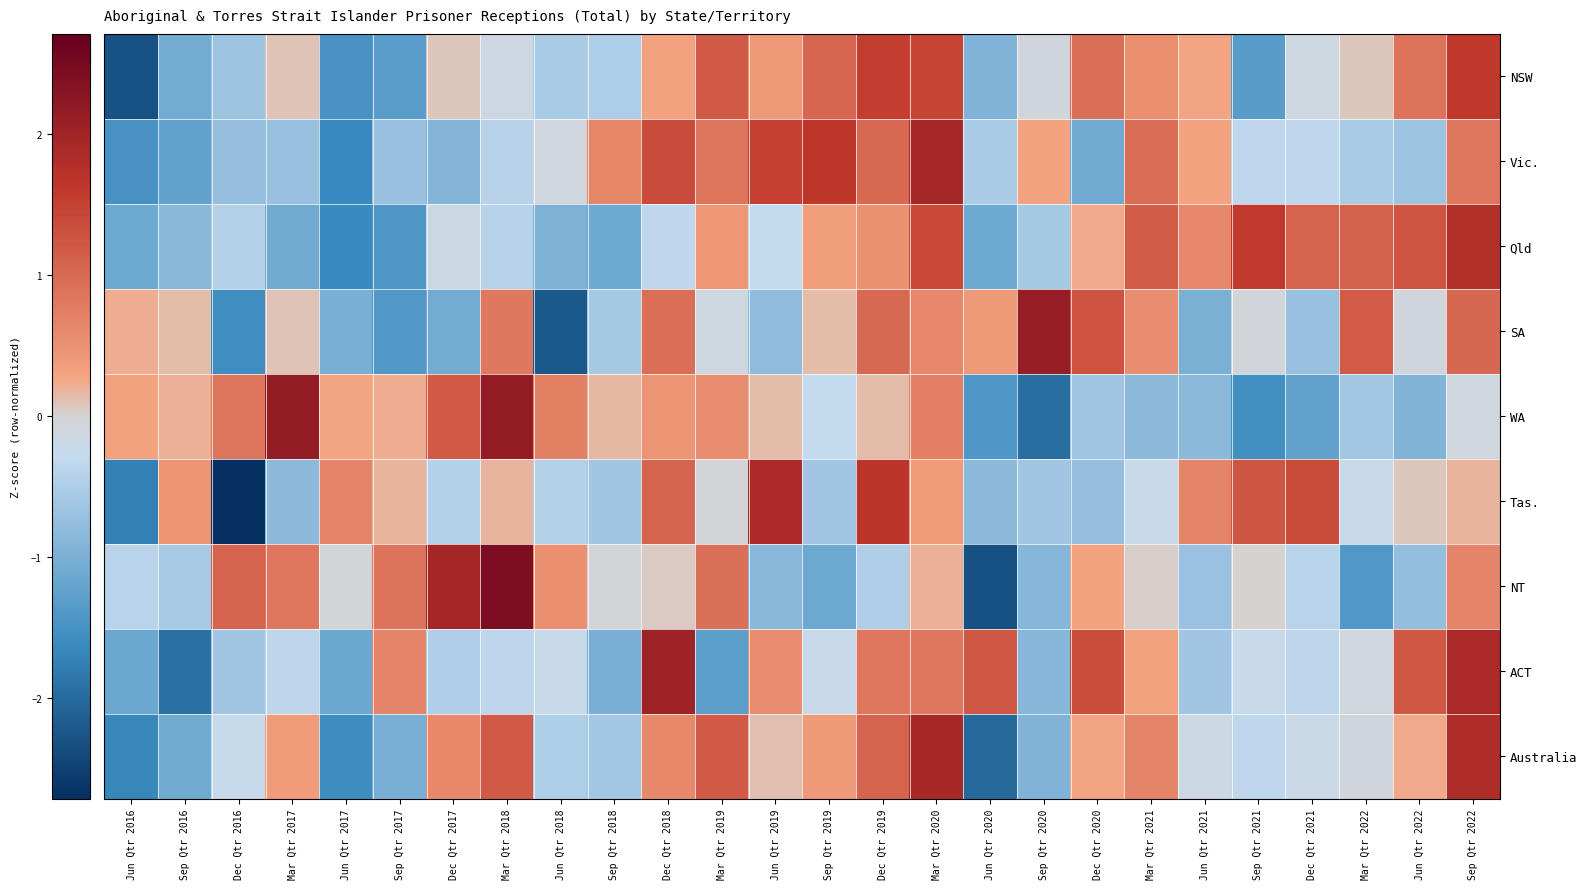

Which category has the lowest value across all series?

Dec Qtr 2016